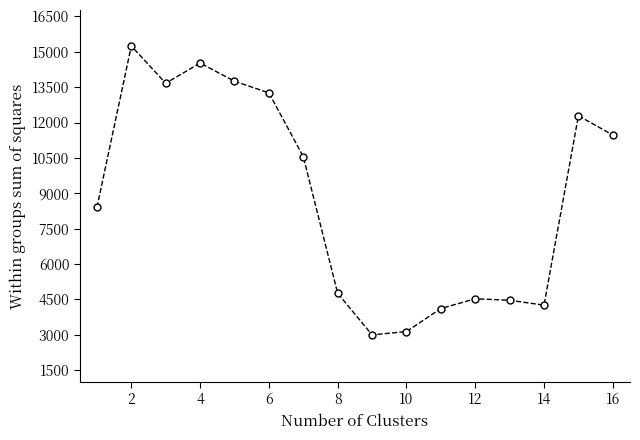

Count the number of categories in the chart.

16